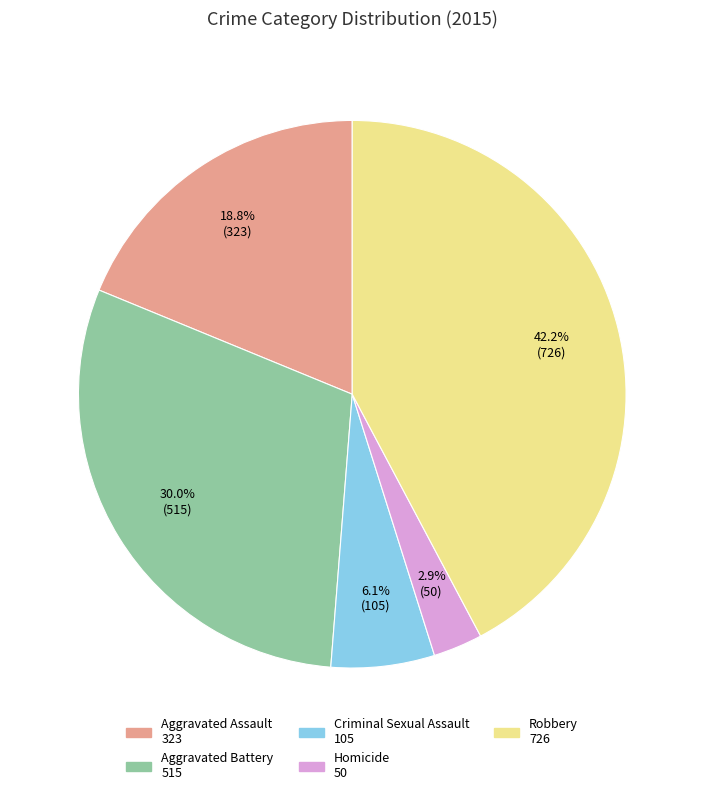

True or false: Robbery accounts for 42% of the total.

True